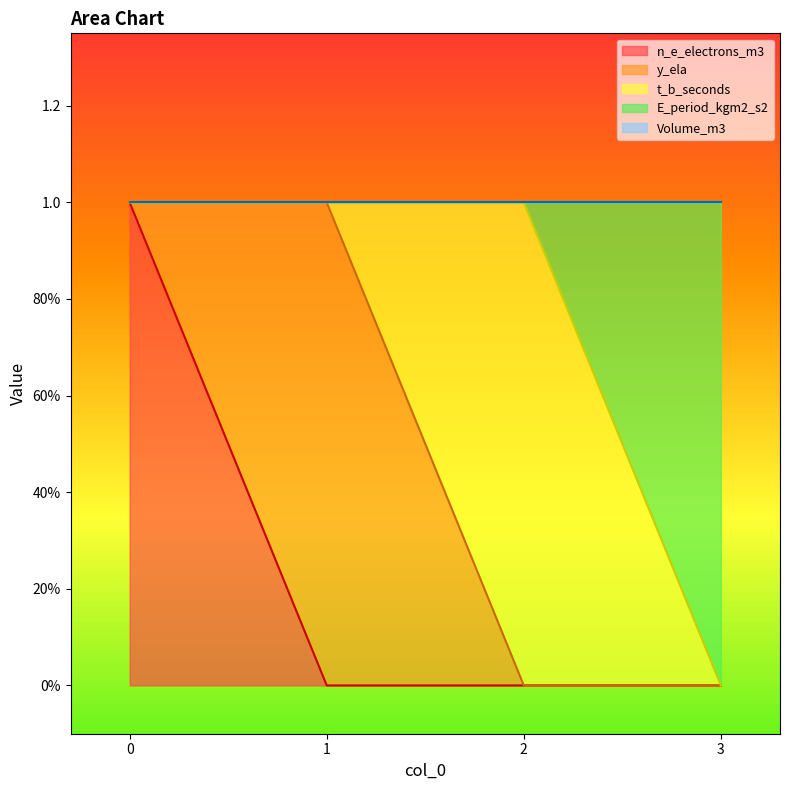

At 3, list the series in order from smallest to largest.

n_e_electrons_m3, y_ela, t_b_seconds, Volume_m3, E_period_kgm2_s2